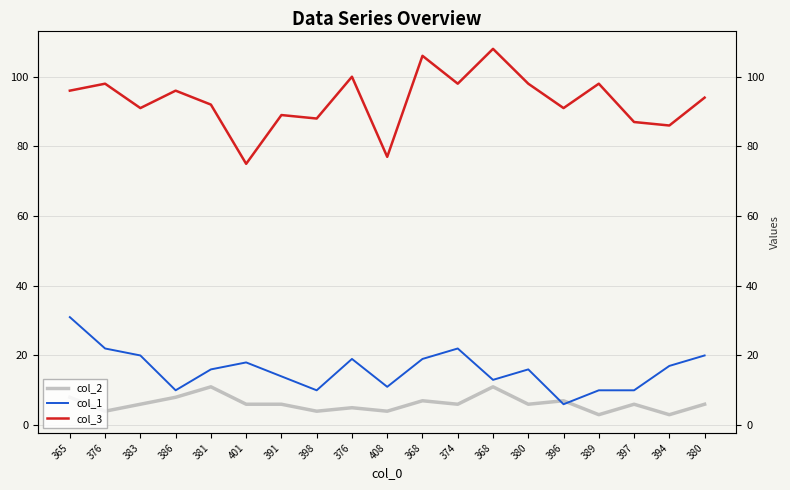

Reading right to left, extract all data points from this chart.

col_2: 380=6	394=3	397=6	389=3	396=7	380=6	368=11	374=6	368=7	408=4	376=5	398=4	391=6	401=6	381=11	386=8	383=6	376=4	365=8
col_1: 380=20	394=17	397=10	389=10	396=6	380=16	368=13	374=22	368=19	408=11	376=19	398=10	391=14	401=18	381=16	386=10	383=20	376=22	365=31
col_3: 380=94	394=86	397=87	389=98	396=91	380=98	368=108	374=98	368=106	408=77	376=100	398=88	391=89	401=75	381=92	386=96	383=91	376=98	365=96